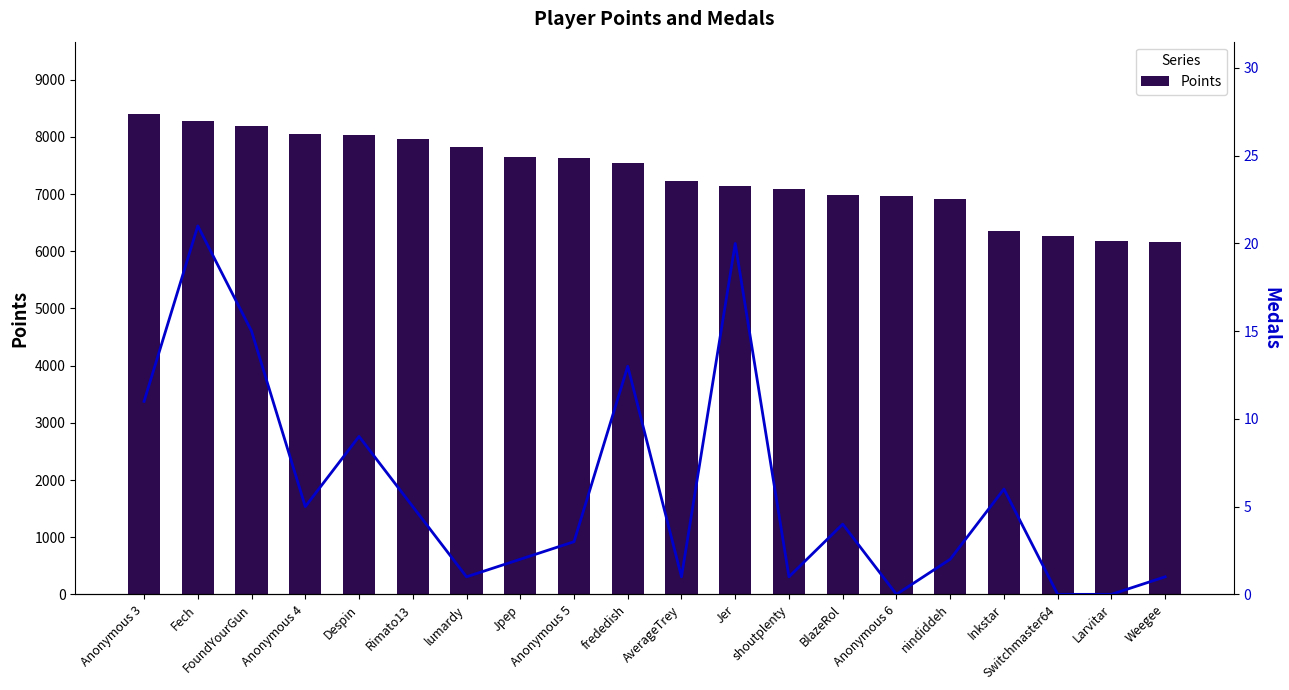

How many groups of bars are there?

20